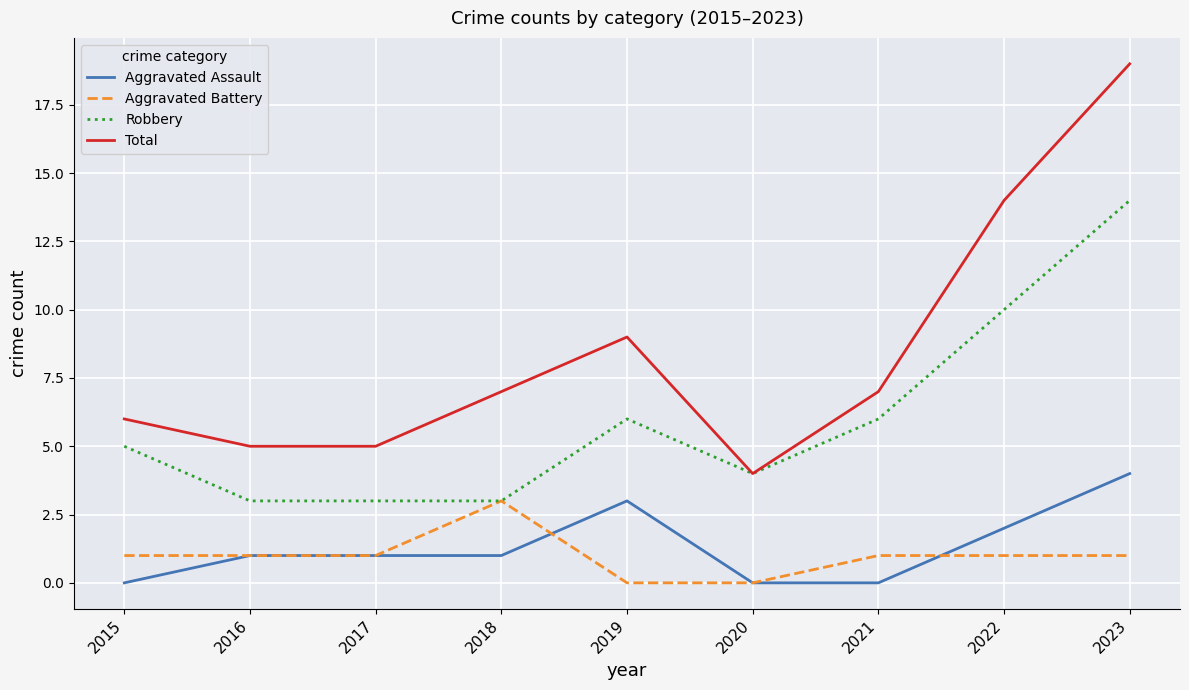

At how many categories does at least one series exceed 11?

2